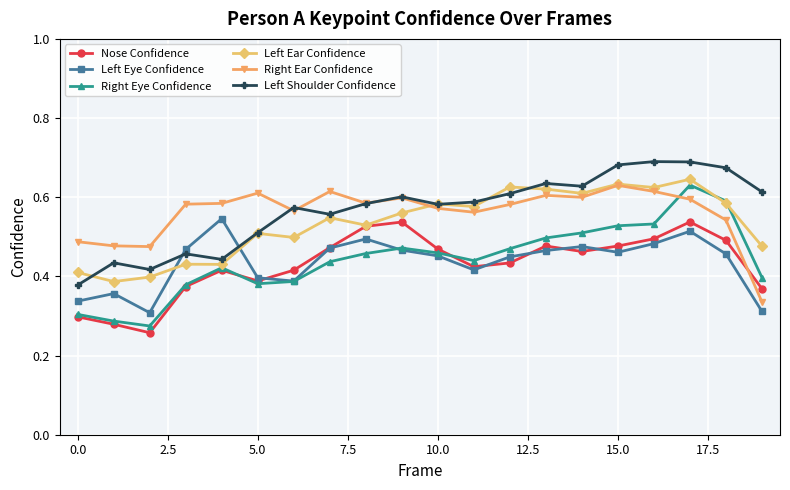

True or false: Left Ear Confidence has more than 2 interior local peaks.

True